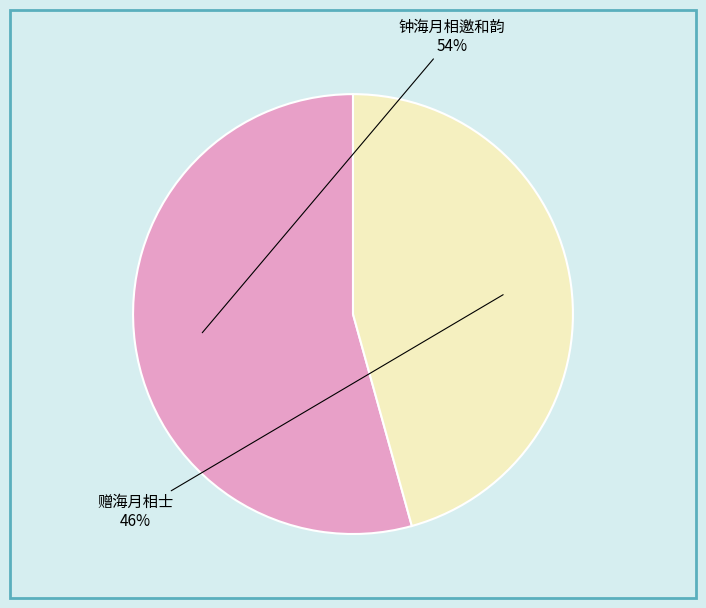

Is there any slice that represents more than half of the pie?

Yes